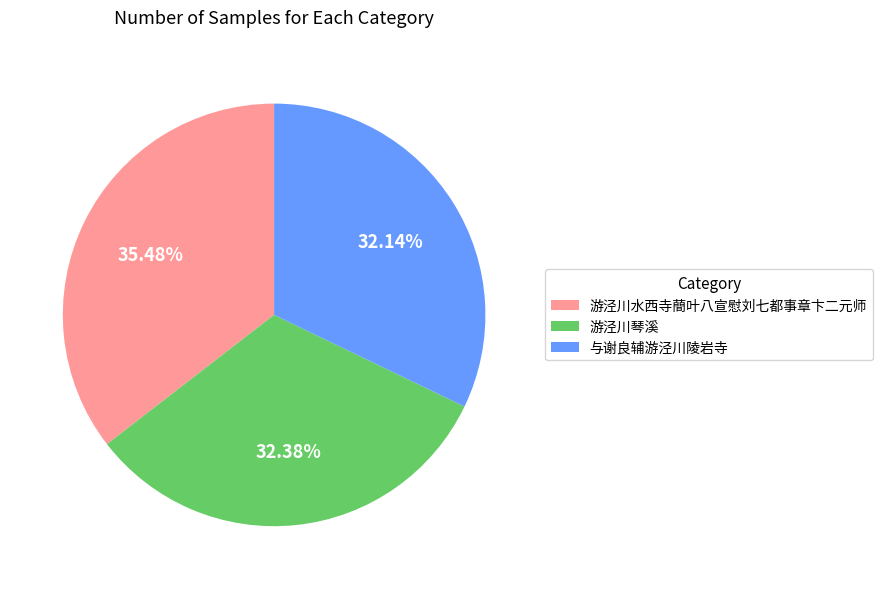

Which slice is the largest?

游泾川水西寺蕳叶八宣慰刘七都事章卞二元师